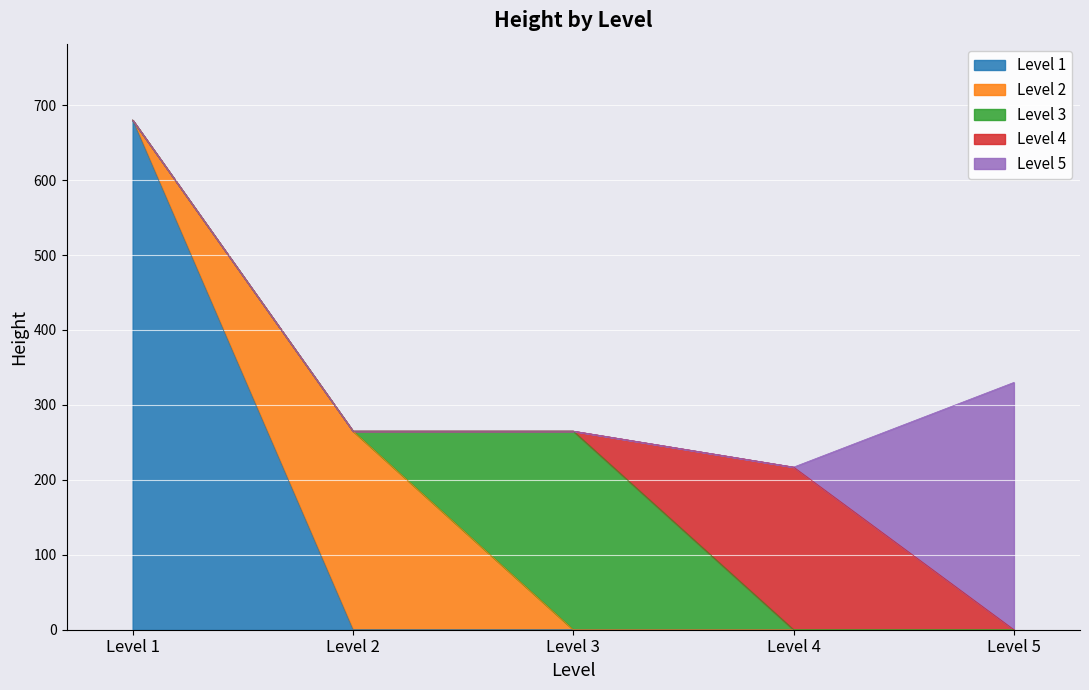

Does the chart display data point markers on the line(s)?

No